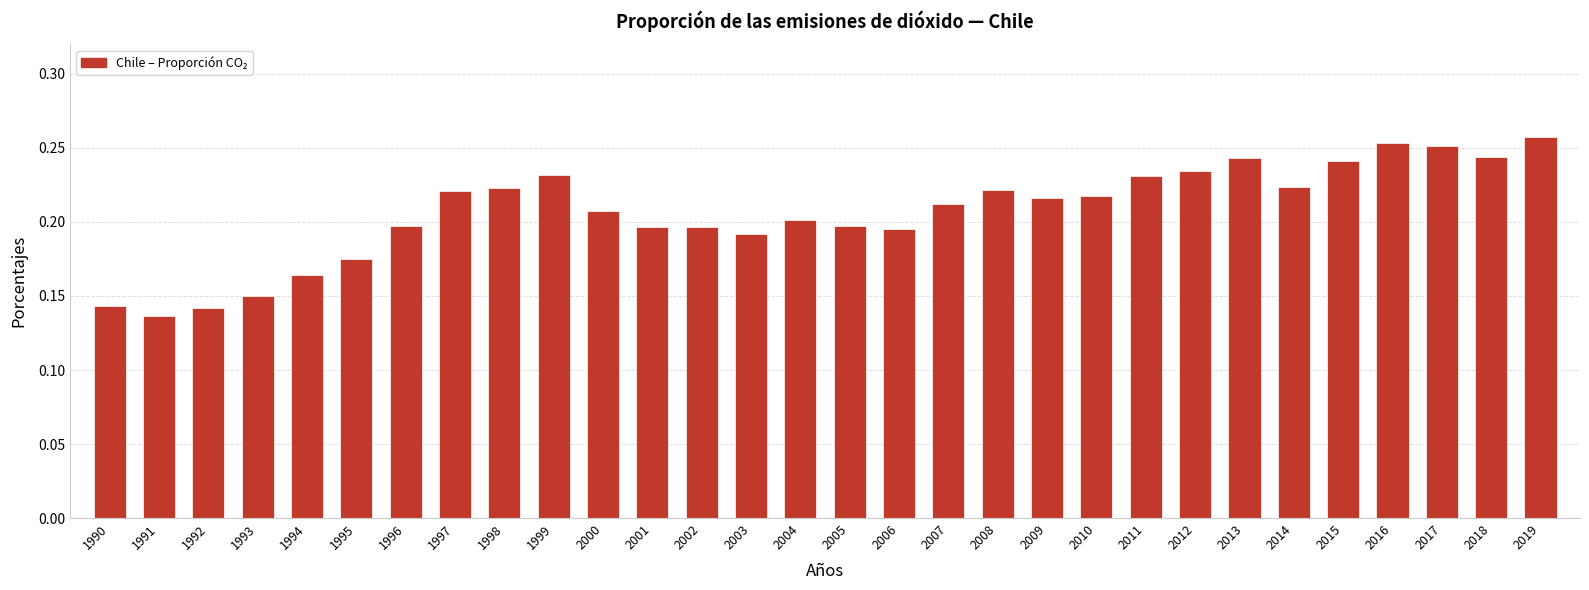

What is the sum of all values?

6.2